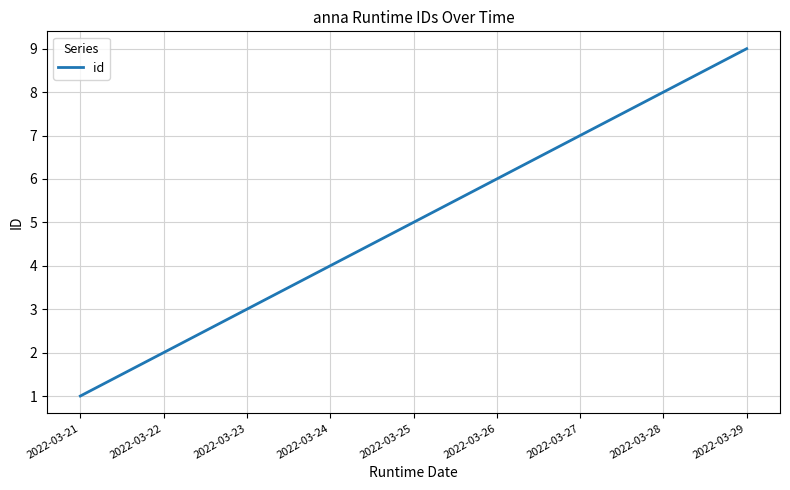

How many distinct data groups are displayed?

1